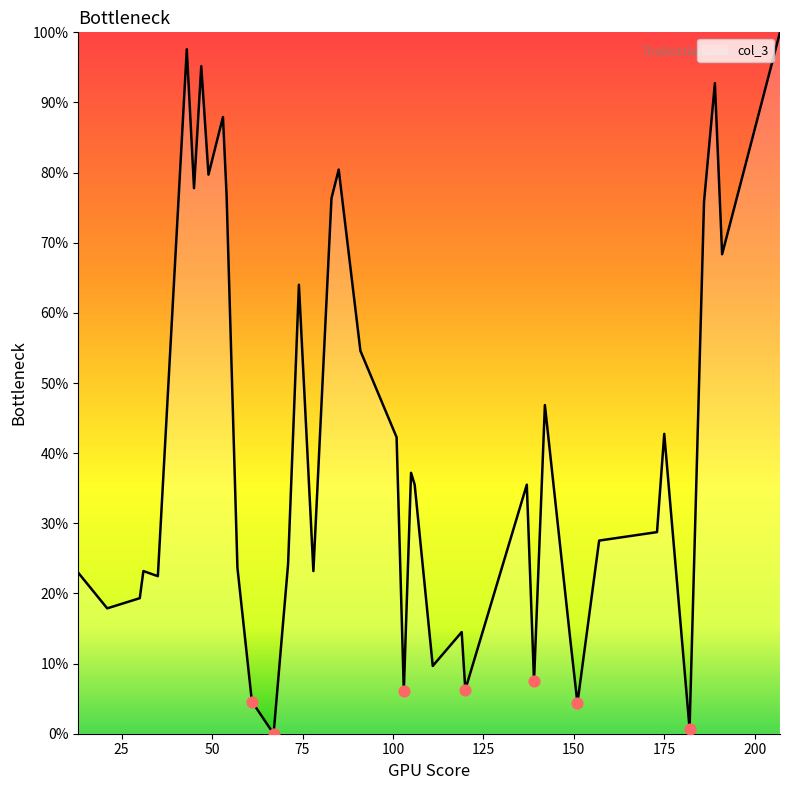

What is the difference between the maximum and minimum values?

100.0